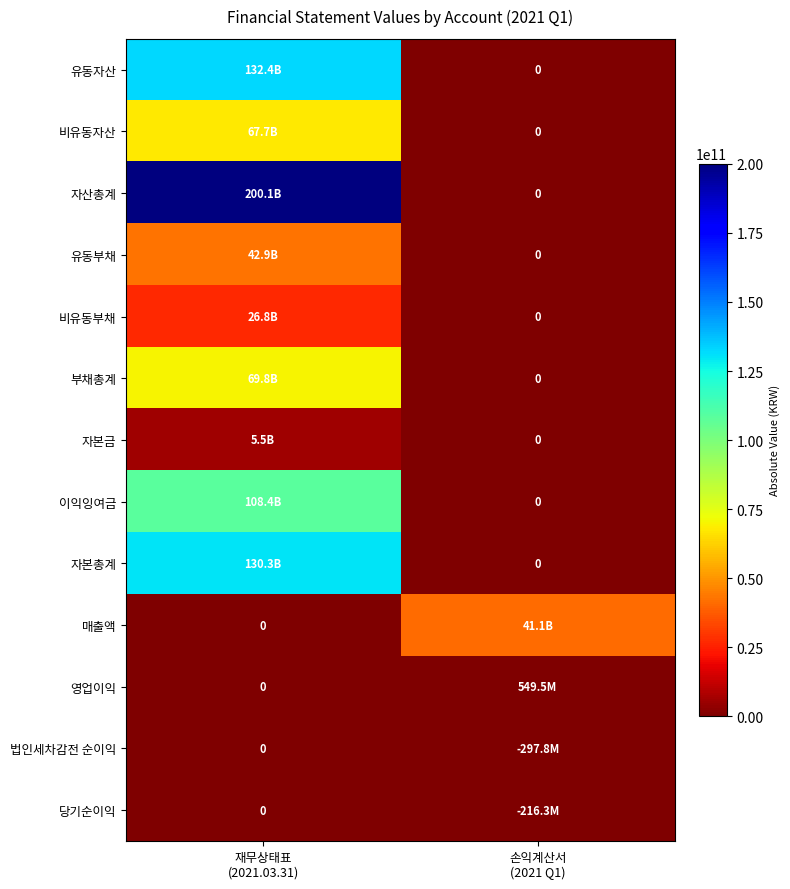

Rank the series by their maximum value, from highest to lowest.

자산총계, 유동자산, 자본총계, 이익잉여금, 부채총계, 비유동자산, 유동부채, 매출액, 비유동부채, 자본금, 영업이익, 법인세차감전 순이익, 당기순이익